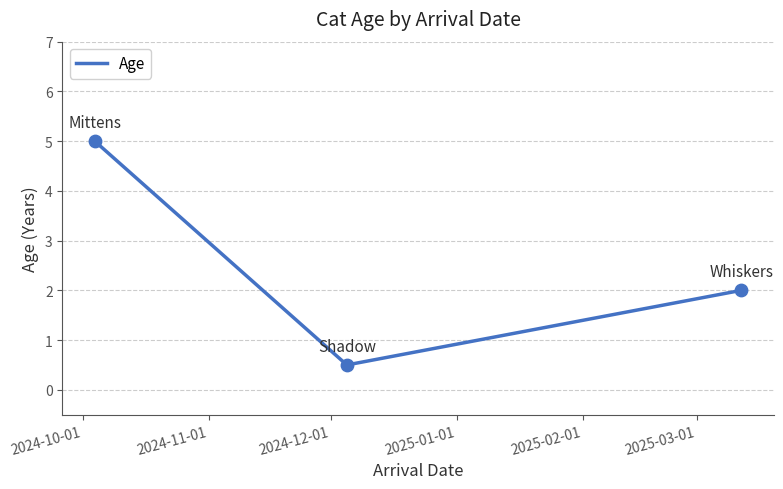

What is the greatest value displayed?

5.0